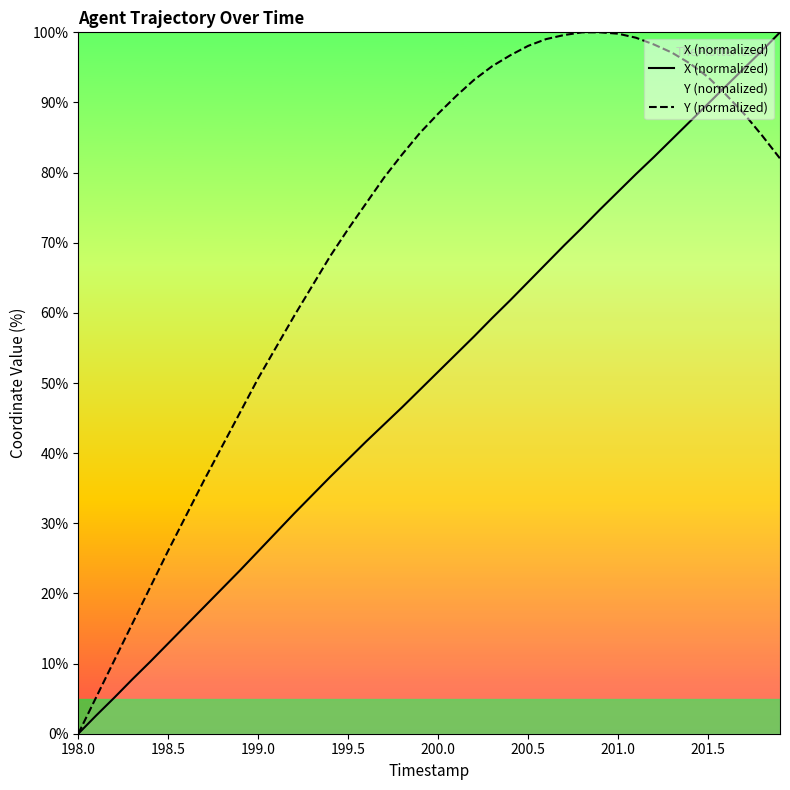

Which series has the largest total across all categories?

Y (normalized)